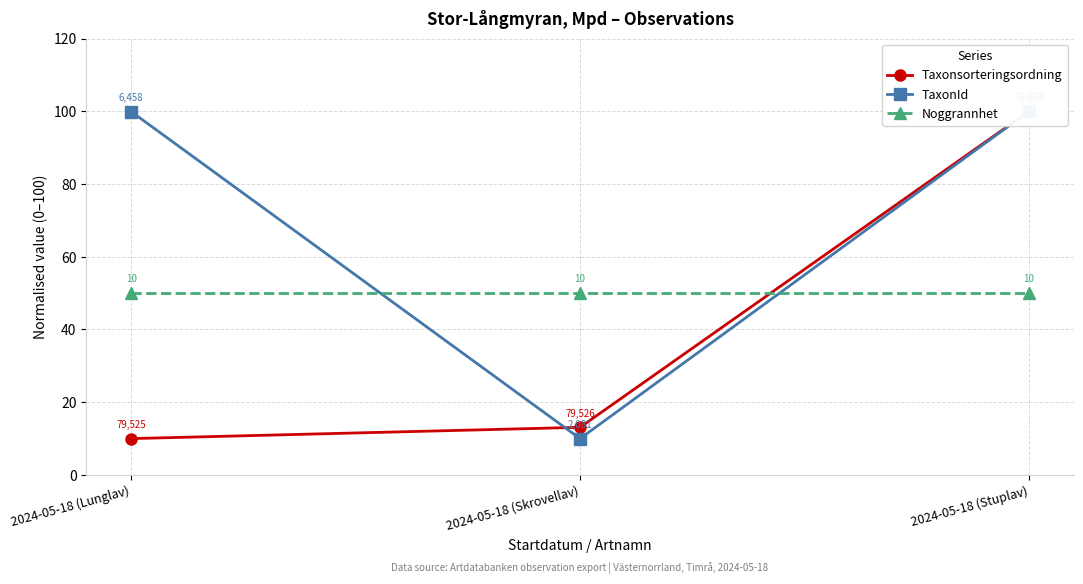

Which series has the largest total across all categories?

TaxonId